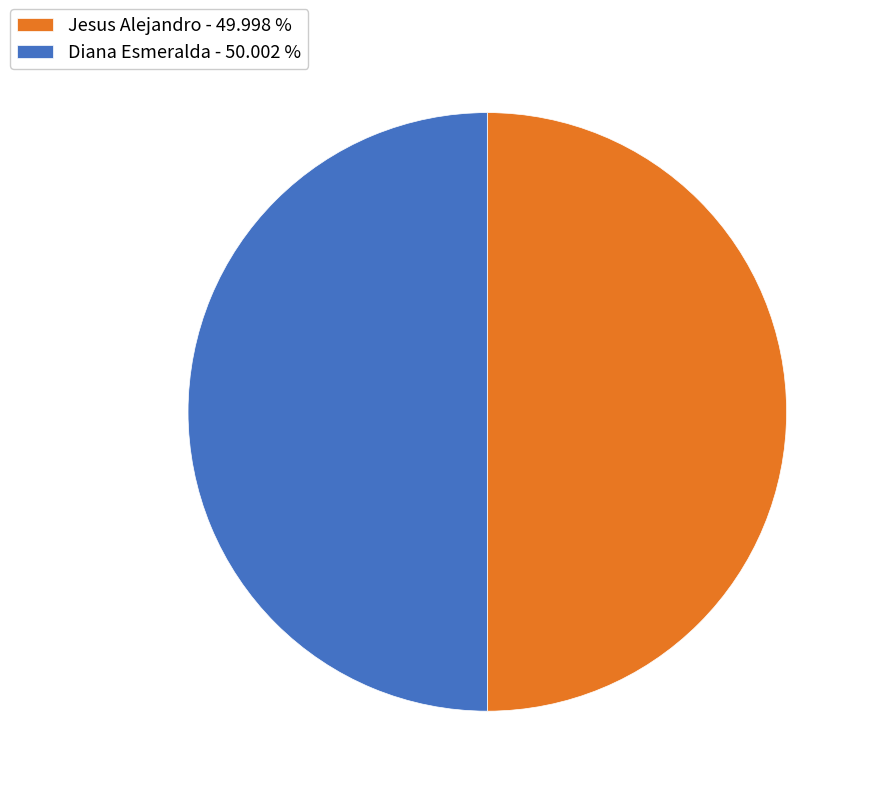

Combined, do Jesus Alejandro - 49.998 % and Diana Esmeralda - 50.002 % account for over 50%?

Yes